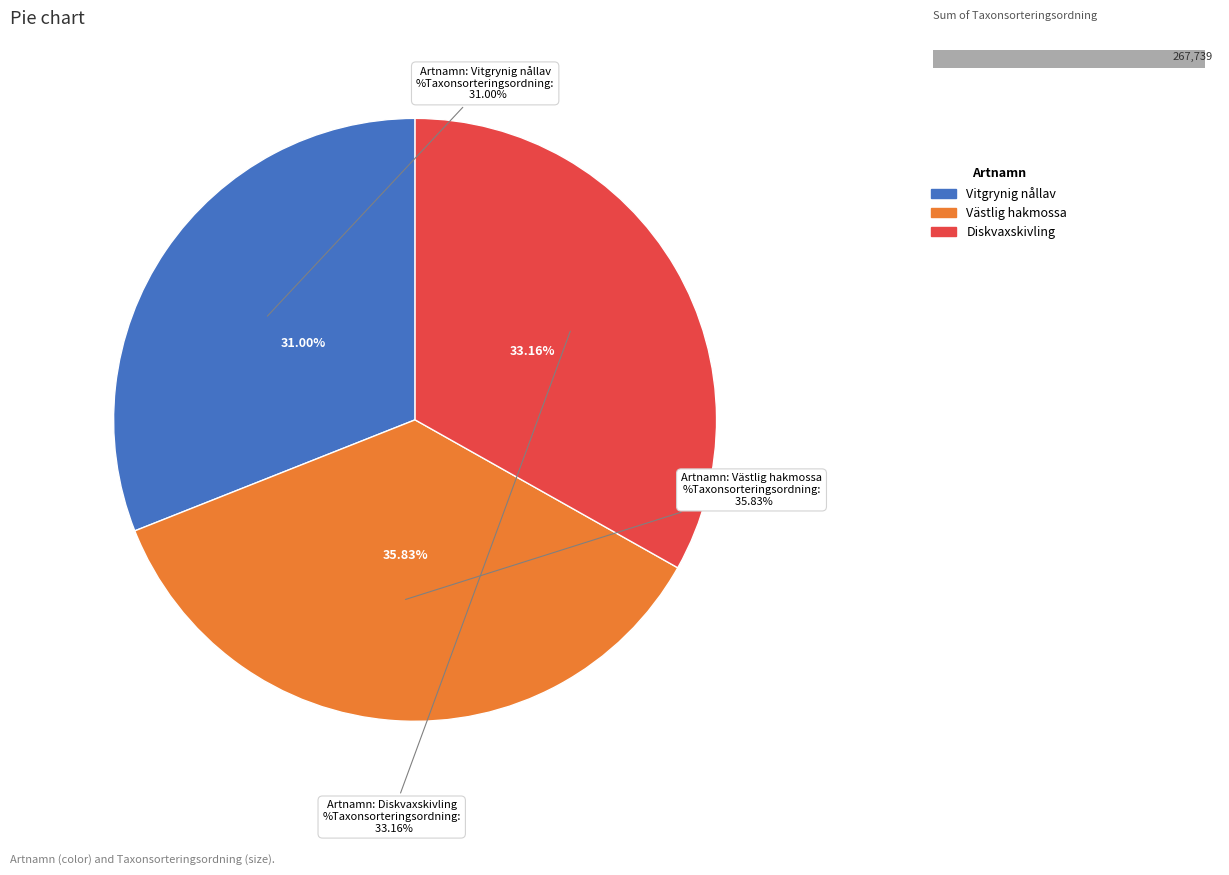

How many slices are in this pie chart?

3